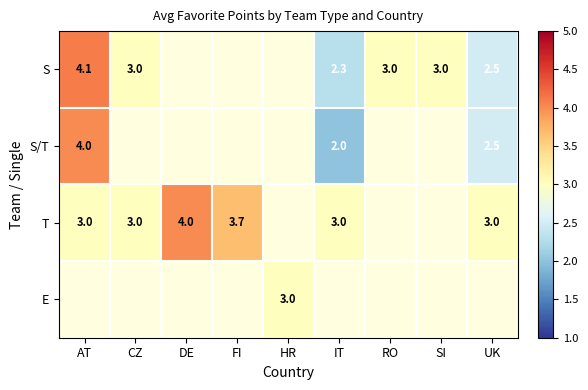

Is it true that S equals 2.5 at UK?

True